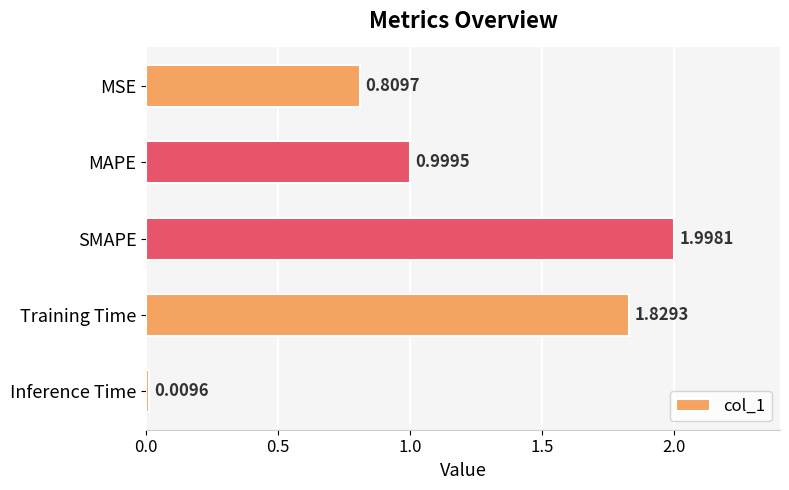

What is the label of the 2nd bar from the bottom?

Training Time